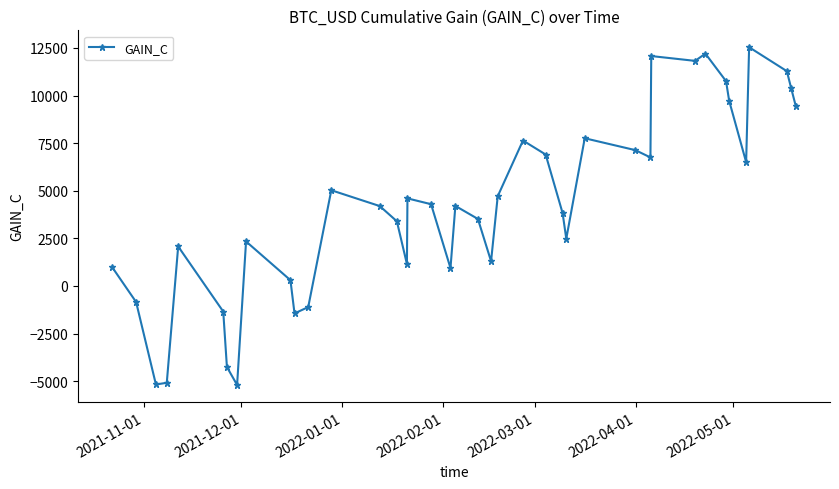

What is the value of the 25th point from the left?

6904.3